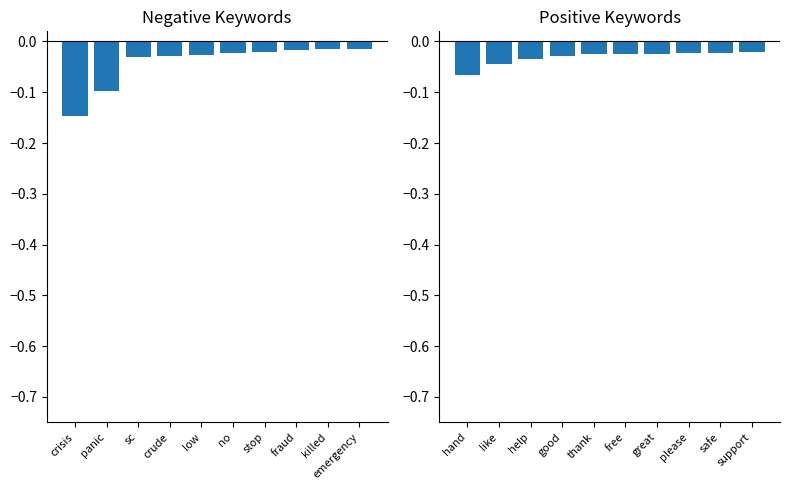

The value of Positive Keywords at free is -0.0. True or false?

False